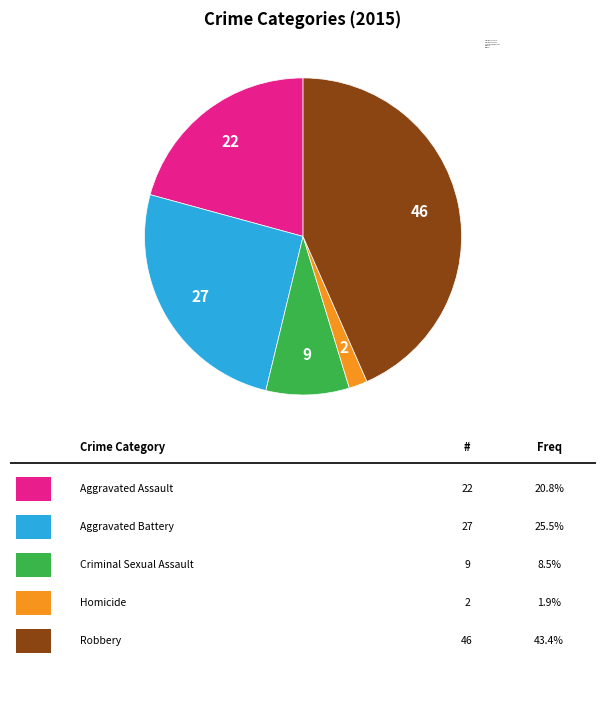

Do Aggravated Assault and Criminal Sexual Assault together represent more than half of the pie?

No